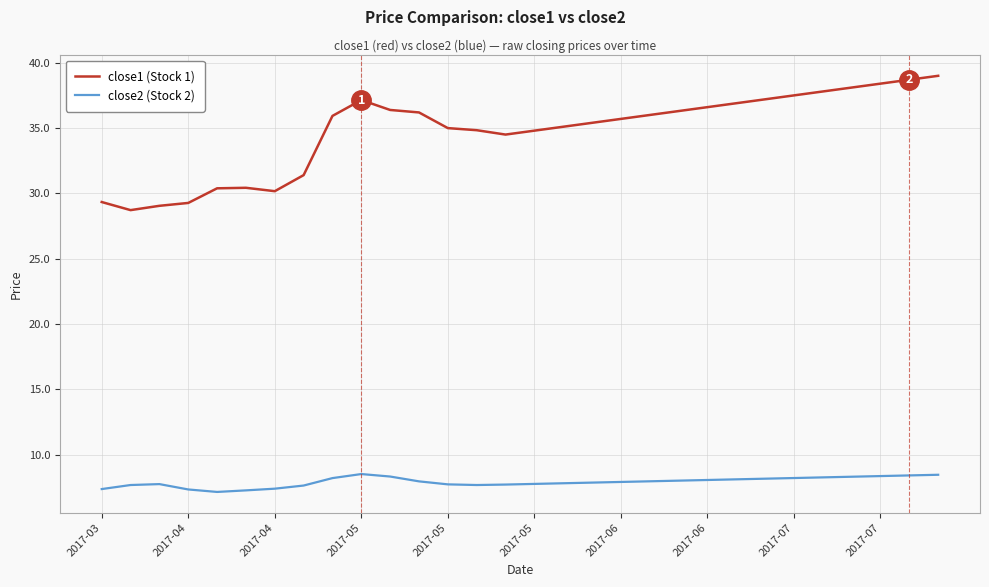

Which series has the widest spread of values?

close1 (Stock 1)